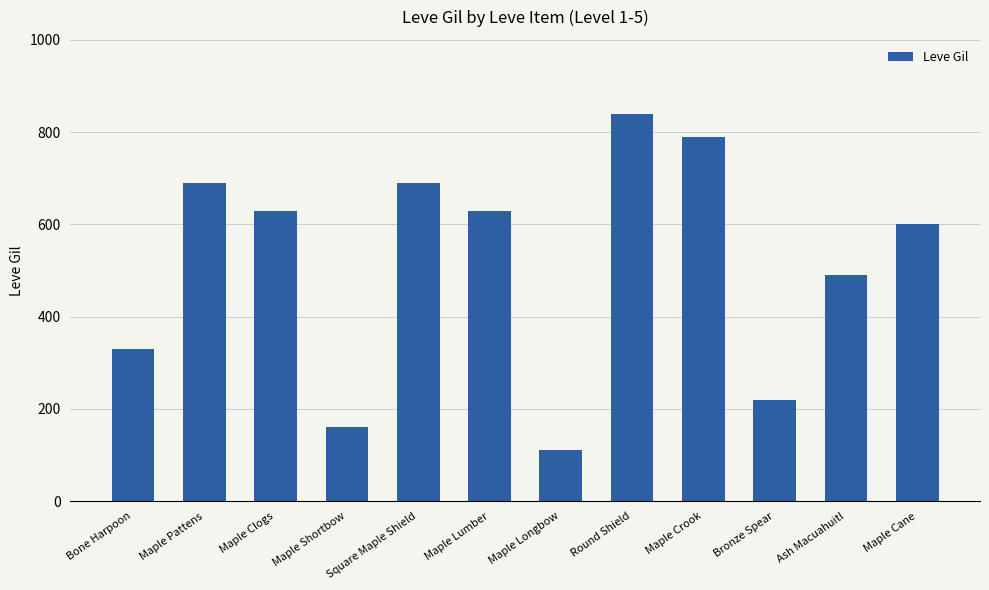

How many distinct data groups are displayed?

1